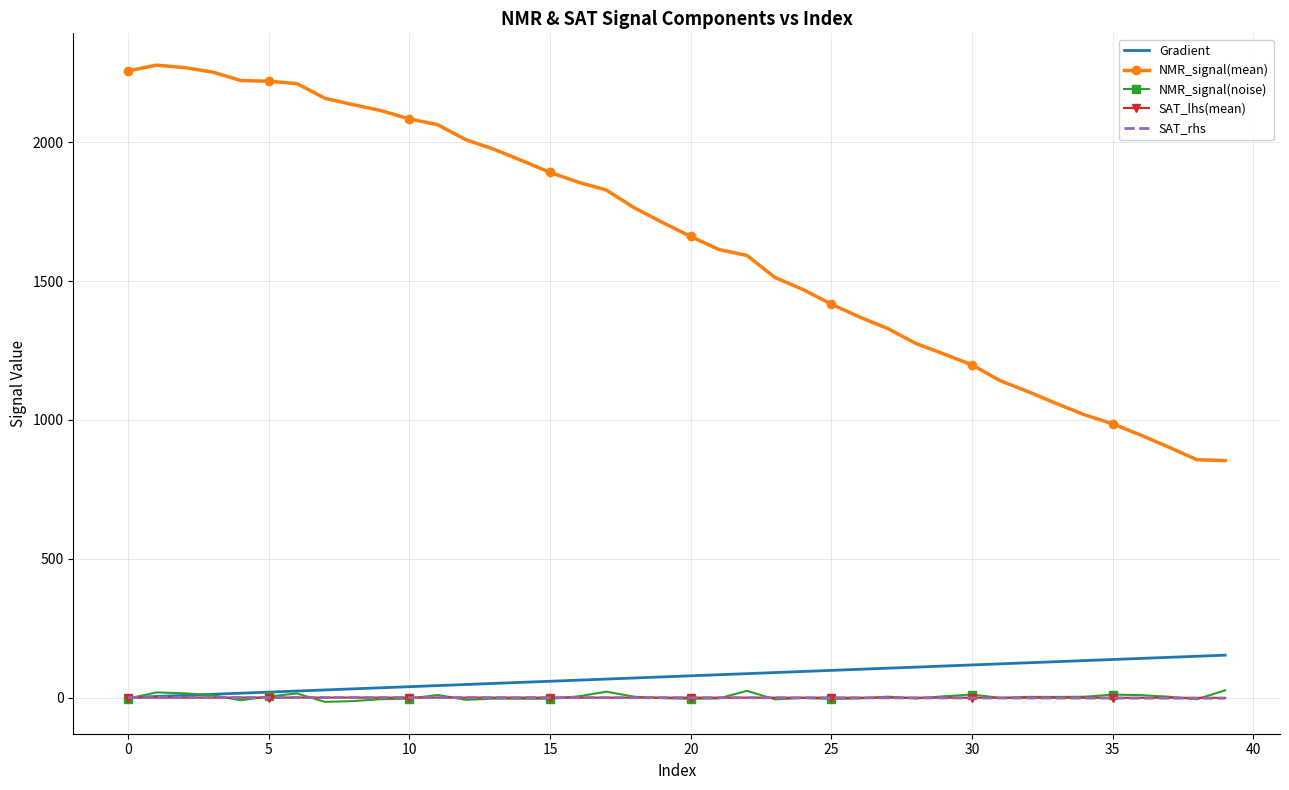

Which series has the largest range (max minus min)?

NMR_signal(mean)